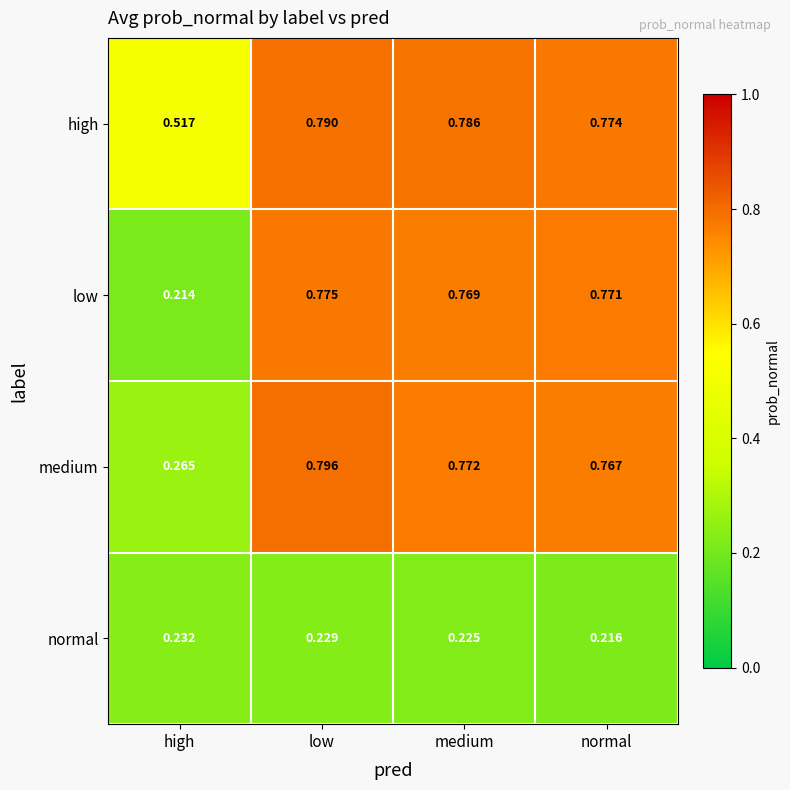

How many categories are shown in the chart?

4